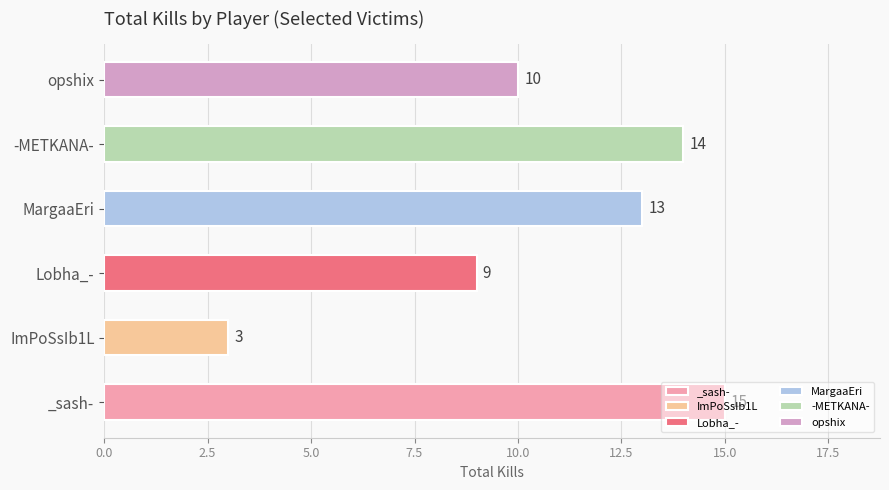

List the labels in order of value, largest first.

_sash-, -METKANA-, MargaaEri, opshix, Lobha_-, ImPoSsIb1L